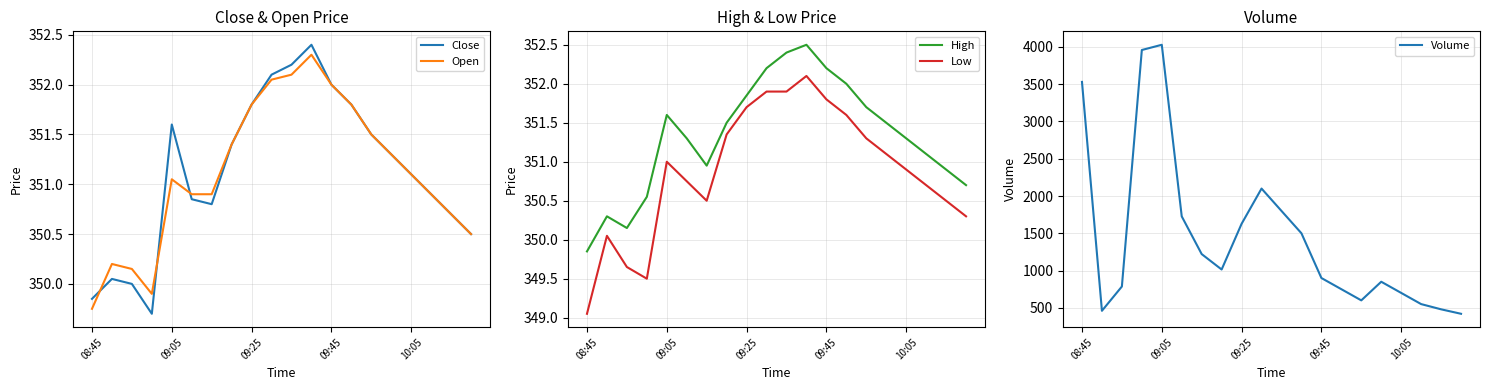

What is the difference between the second highest and second lowest values in the Volume series?

3499